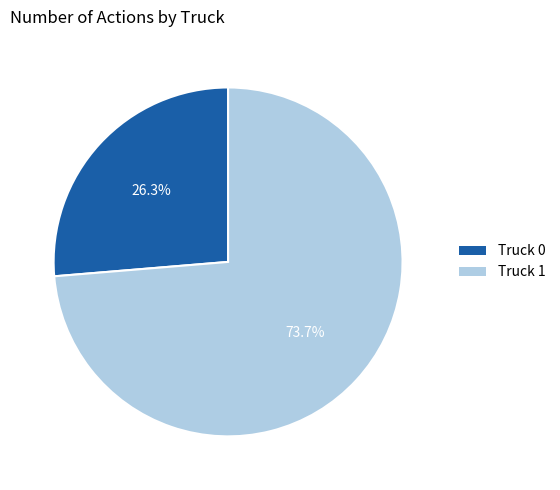

Count the number of slices in the pie.

2